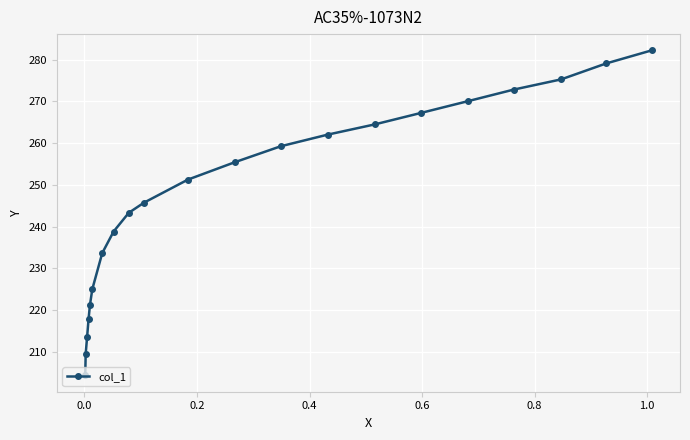

Reading left to right, extract all data points from this chart.

204.3	209.5	213.6	217.8	221.2	225.0	233.6	238.8	243.3	245.7	251.3	255.4	259.2	262.0	264.5	267.2	270.0	272.8	275.3	279.1	282.2